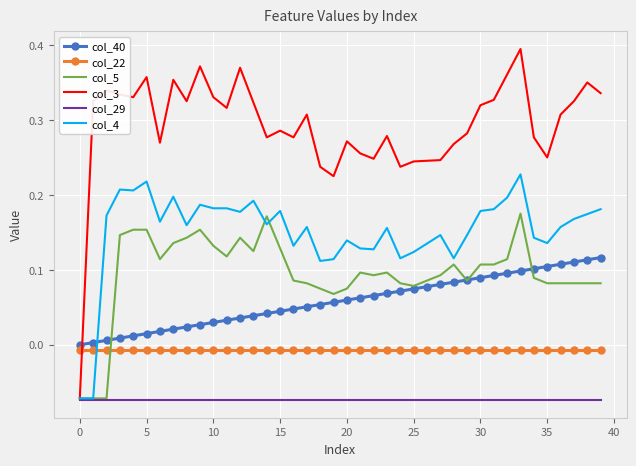

List the series in order of their peak value, lowest first.

col_29, col_22, col_40, col_5, col_4, col_3